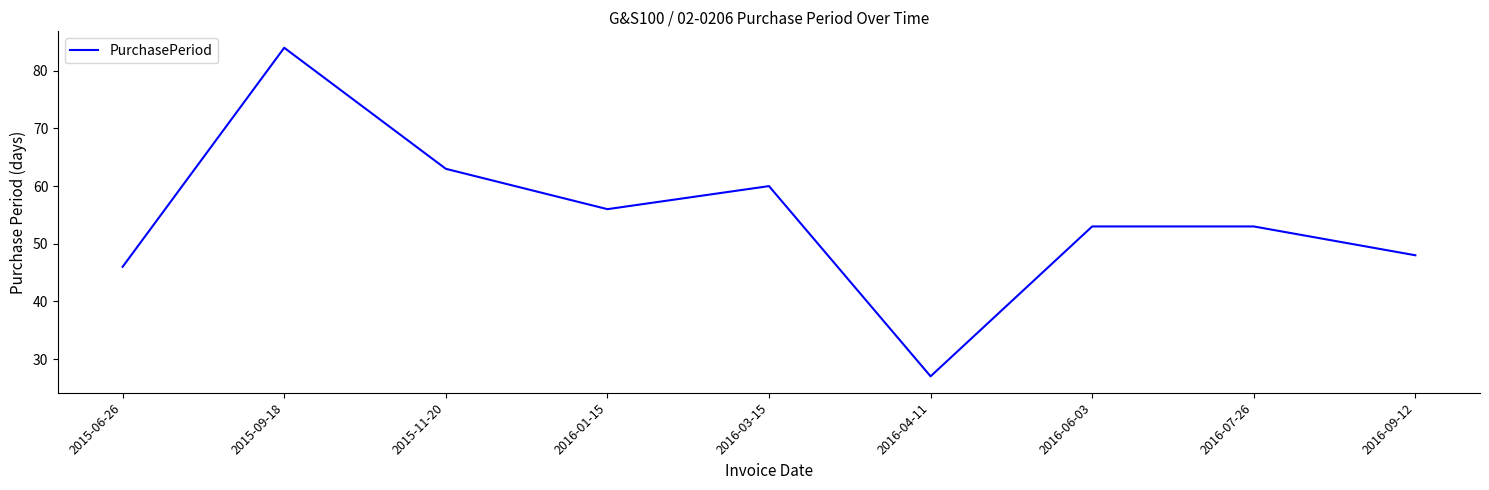

Reading left to right, extract all data points from this chart.

2015-06-26=46	2015-09-18=84	2015-11-20=63	2016-01-15=56	2016-03-15=60	2016-04-11=27	2016-06-03=53	2016-07-26=53	2016-09-12=48